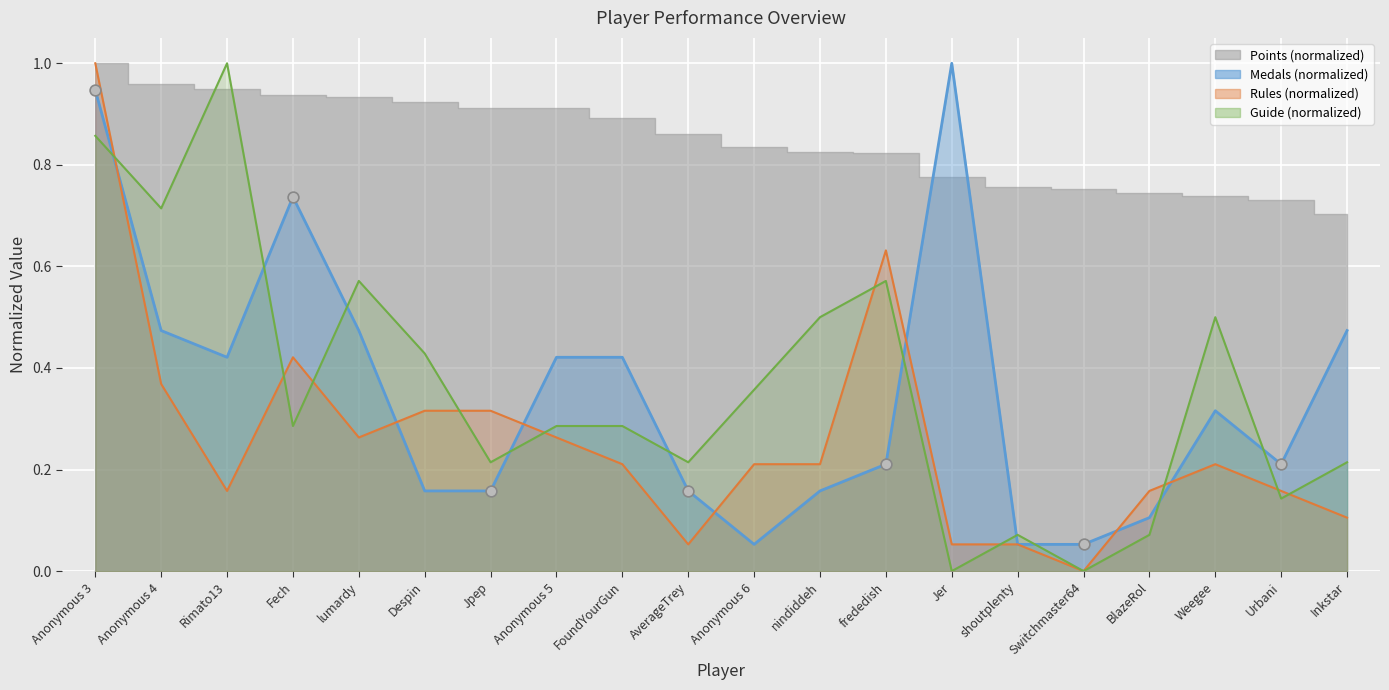

Which series contains the highest Y value?

Medals